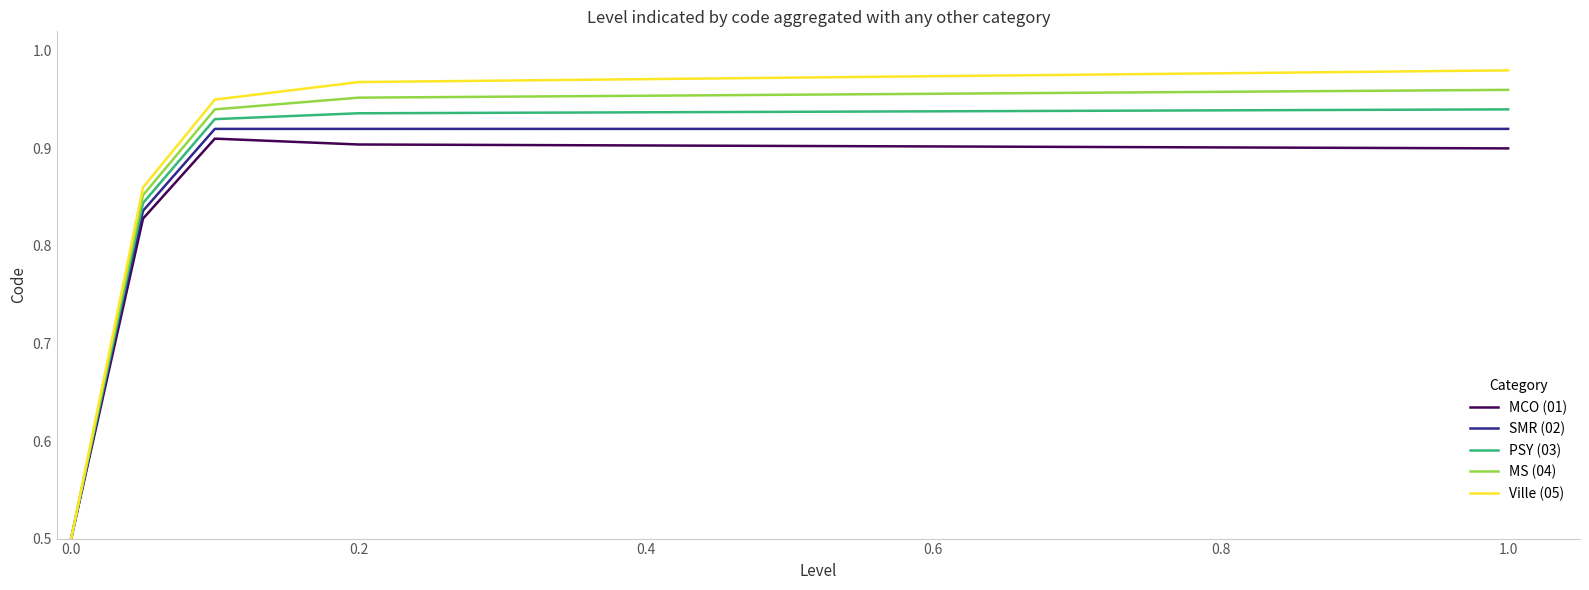

Which series has the largest range (max minus min)?

Ville (05)